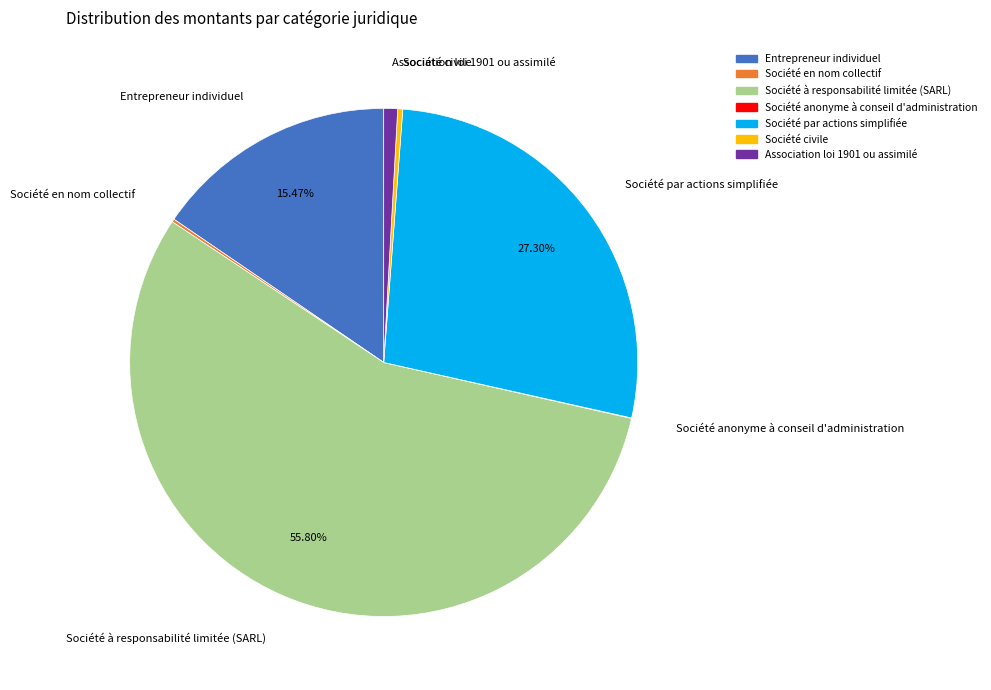

Combined, do Société civile and Entrepreneur individuel account for over 50%?

No